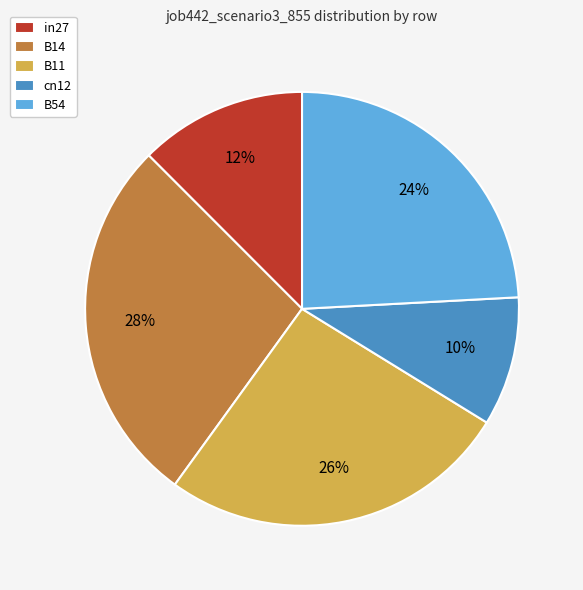

Does cn12 account for over 50% of the chart?

No